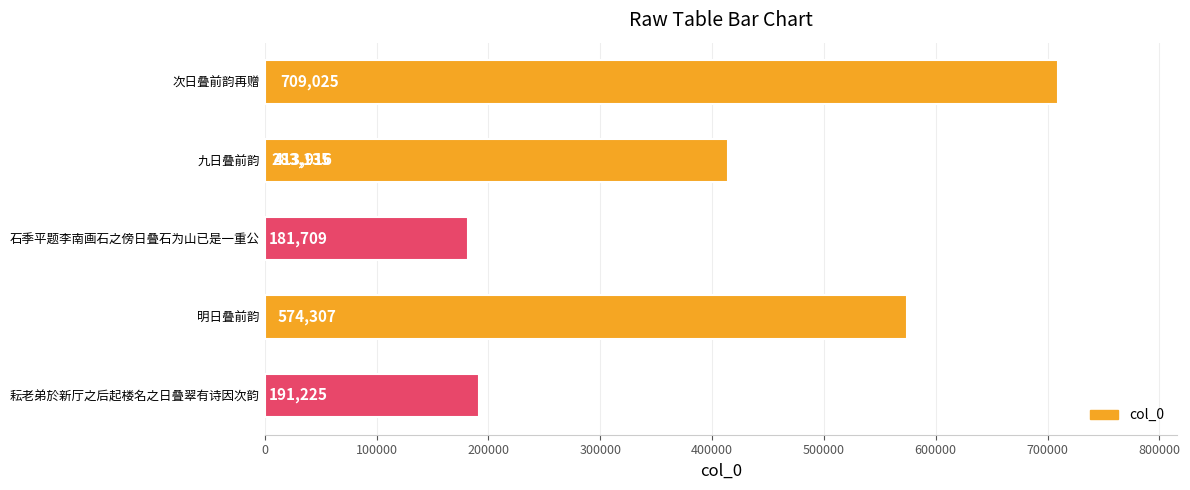

What is the ratio of the value at 明日叠前韵 to the value at 石季平题李南画石之傍日叠石为山已是一重公?

3.2